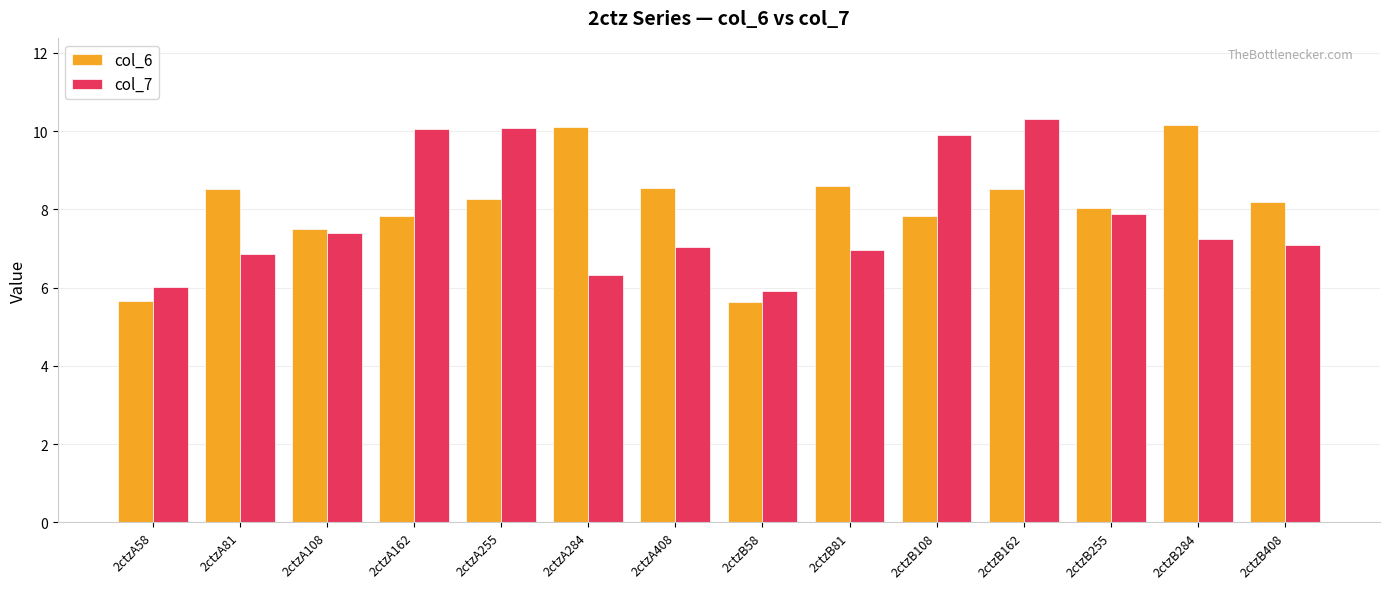

At which label does col_6 first exceed 8?

2ctzA81